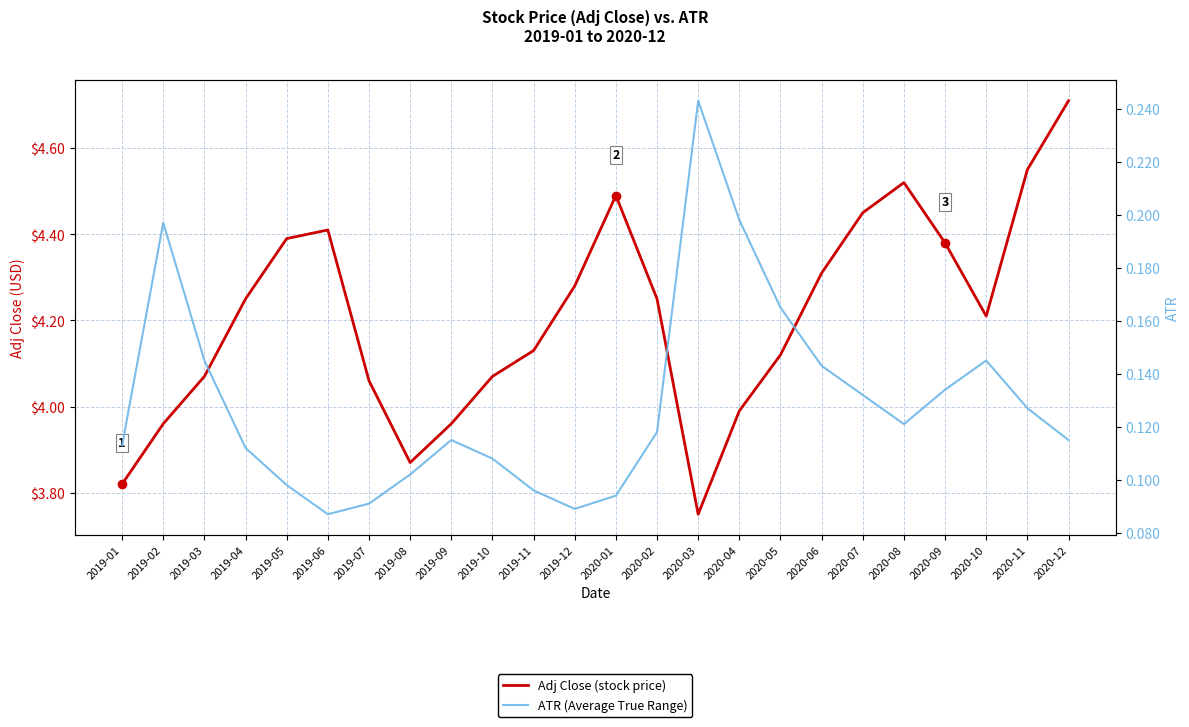

What is the difference between the maximum and minimum values in the ATR (Average True Range) series?

0.2